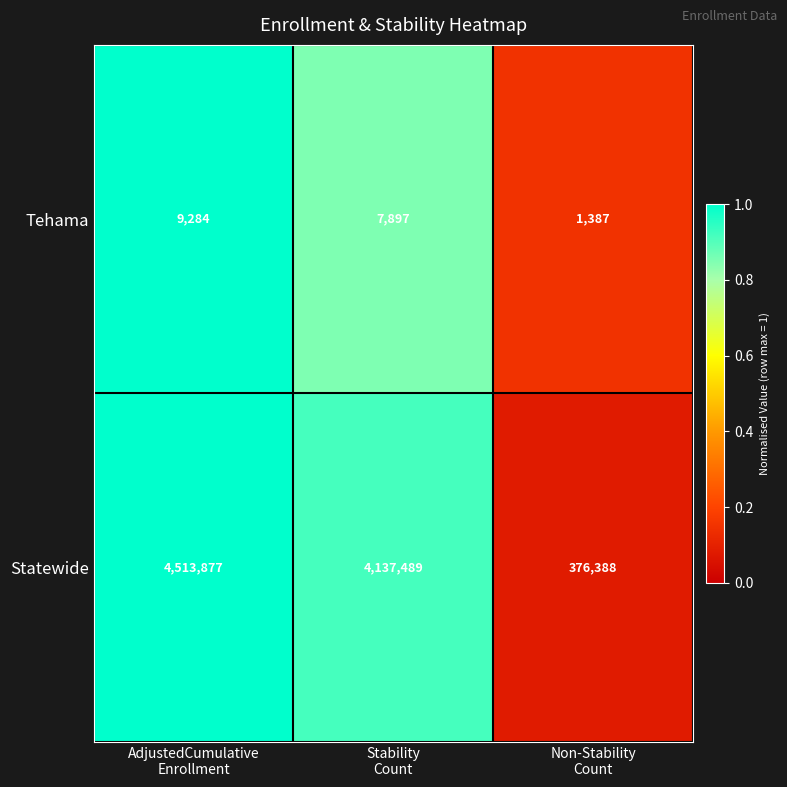

Rank the series by their average value, from lowest to highest.

Tehama, Statewide